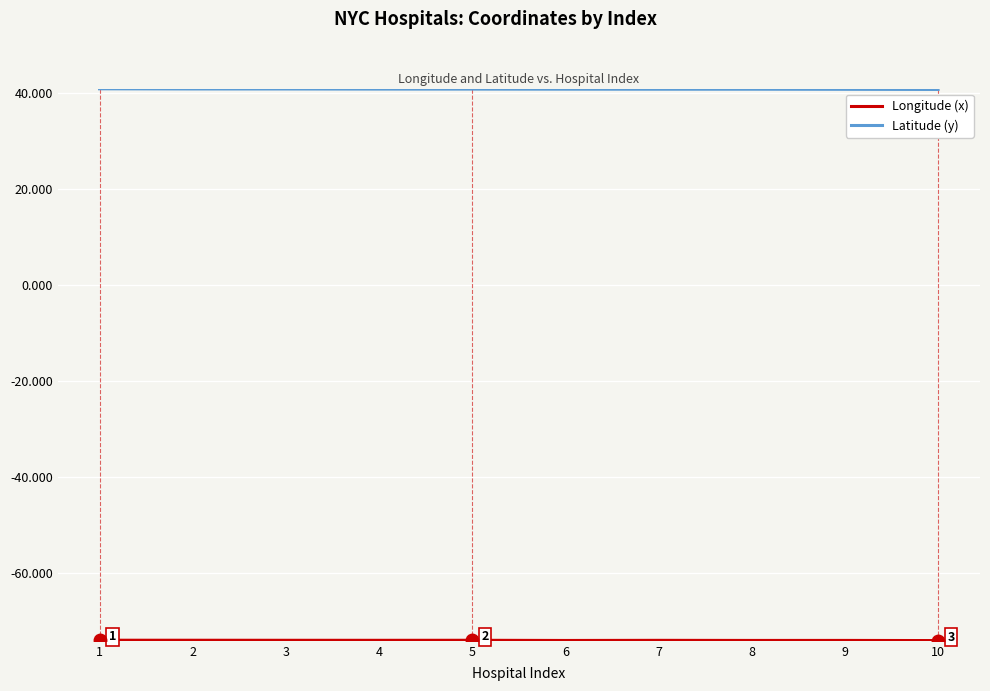

What is the spread (max minus min) of values at 6?

114.8